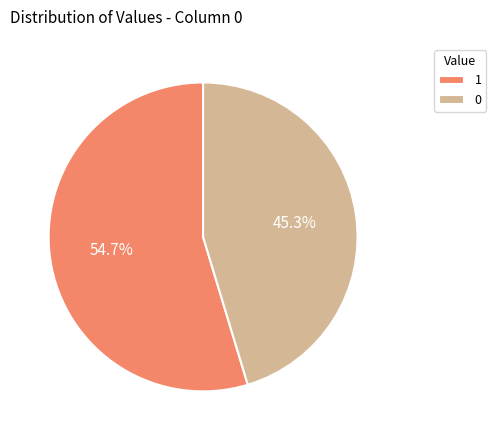

Which slice is the largest?

1